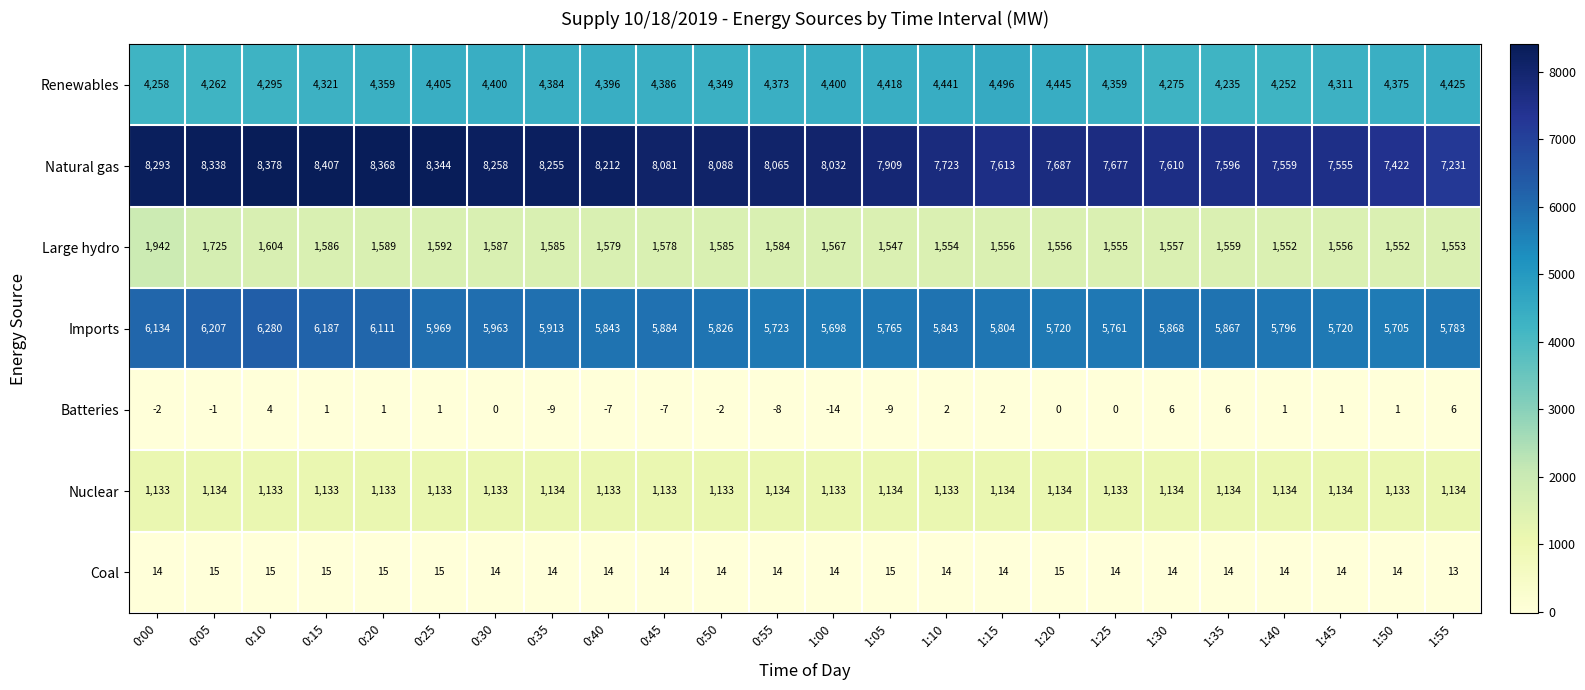

At which category does the chart reach its peak across all series?

0:15